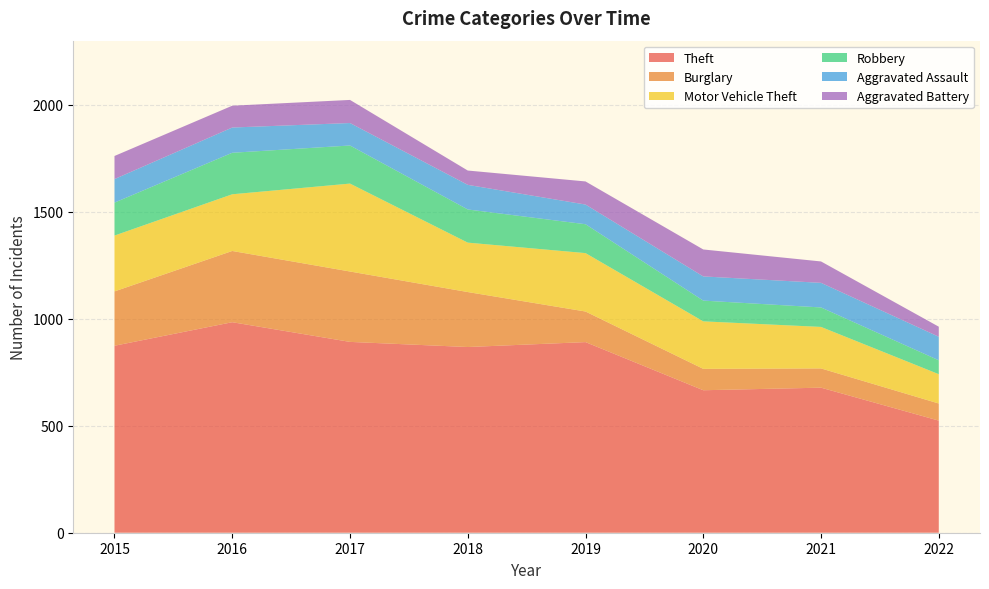

Reading left to right, list all the values displayed in this chart.

Theft: 2015=874	2016=984	2017=892	2018=868	2019=891	2020=666	2021=678	2022=524
Burglary: 2015=254	2016=333	2017=329	2018=257	2019=143	2020=100	2021=90	2022=80
Motor Vehicle Theft: 2015=261	2016=265	2017=411	2018=231	2019=273	2020=222	2021=194	2022=137
Robbery: 2015=154	2016=194	2017=178	2018=155	2019=135	2020=97	2021=91	2022=65
Aggravated Assault: 2015=110	2016=118	2017=105	2018=115	2019=92	2020=113	2021=115	2022=110
Aggravated Battery: 2015=108	2016=102	2017=108	2018=67	2019=108	2020=126	2021=100	2022=47